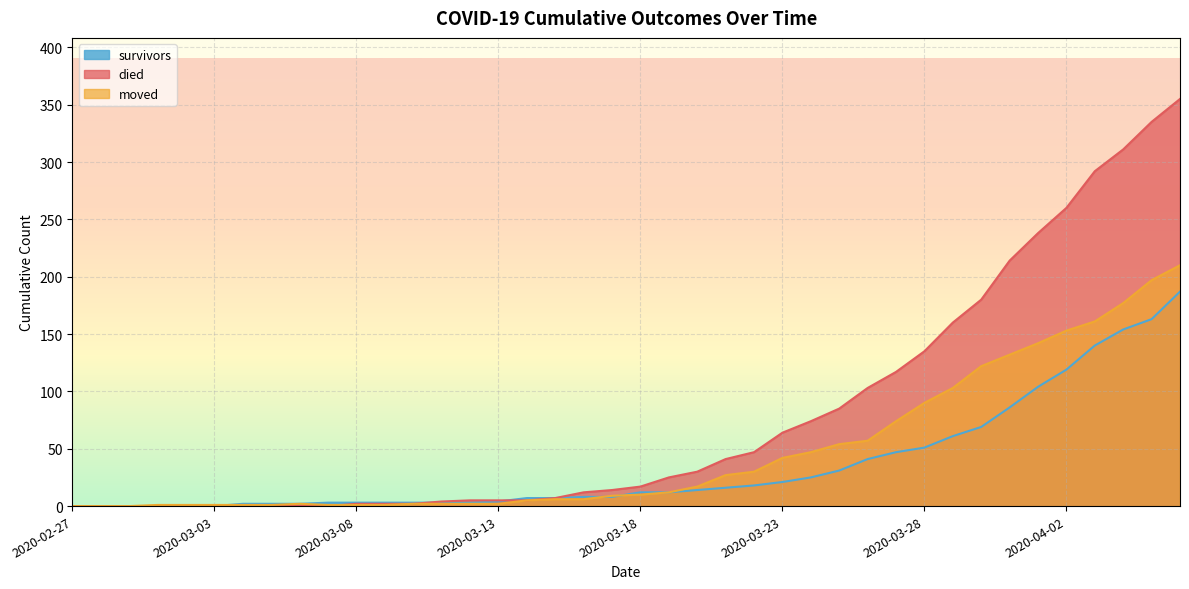

What is the label of the 1st point from the left?

2020-02-27